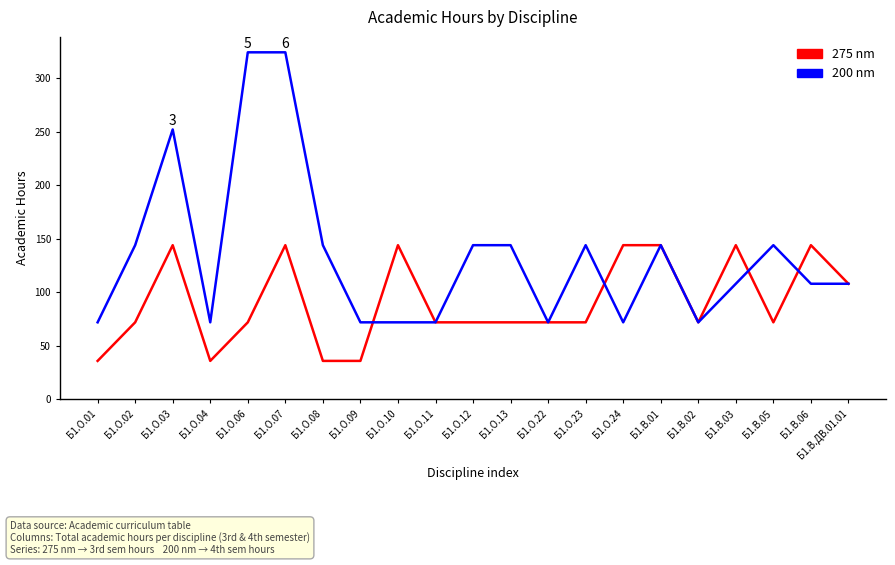

Rank the series by their maximum value, from lowest to highest.

275 nm, 200 nm